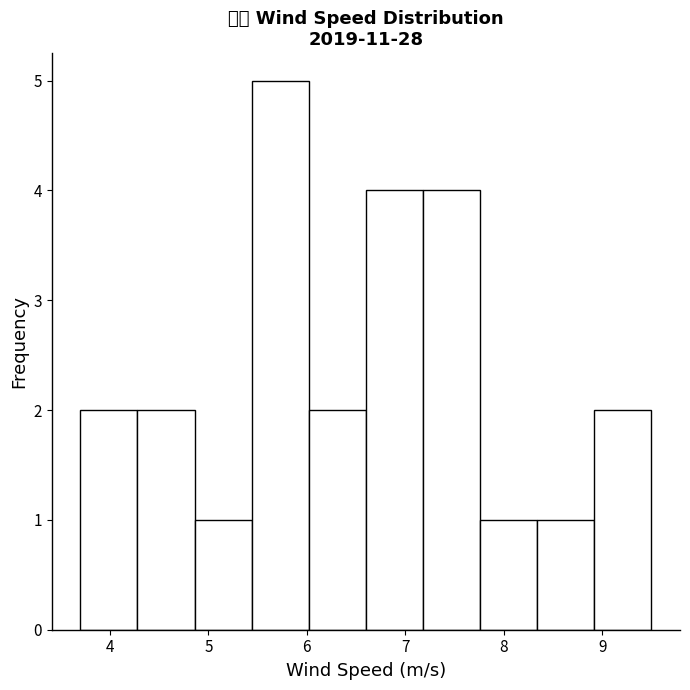

Reading left to right, transcribe this chart: for each bar, give the range it covers on the x-axis and its height. Neither the bar edges nor the heights are printed on the chart, so give them approximately, as read against the axes.

3.70 to 4.28: 2
4.28 to 4.86: 2
4.86 to 5.44: 1
5.44 to 6.02: 5
6.02 to 6.60: 2
6.60 to 7.18: 4
7.18 to 7.76: 4
7.76 to 8.34: 1
8.34 to 8.92: 1
8.92 to 9.50: 2